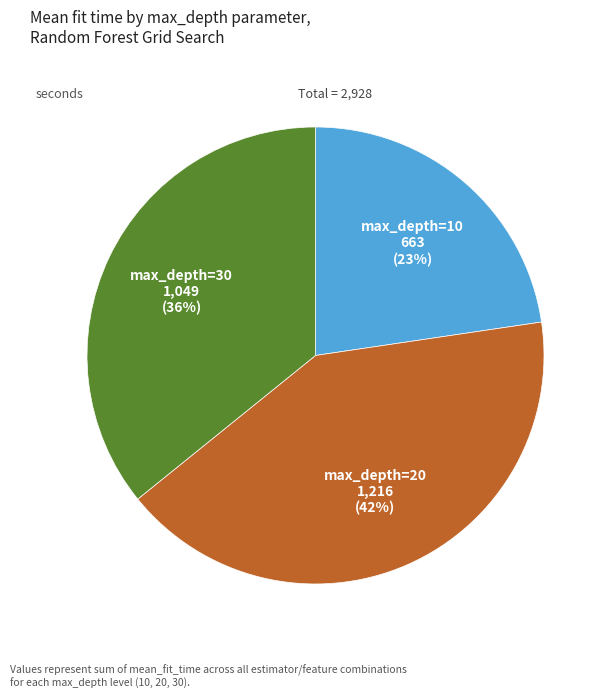

To the nearest percent, what is the difference between the largest and smallest slice percentages?

19%